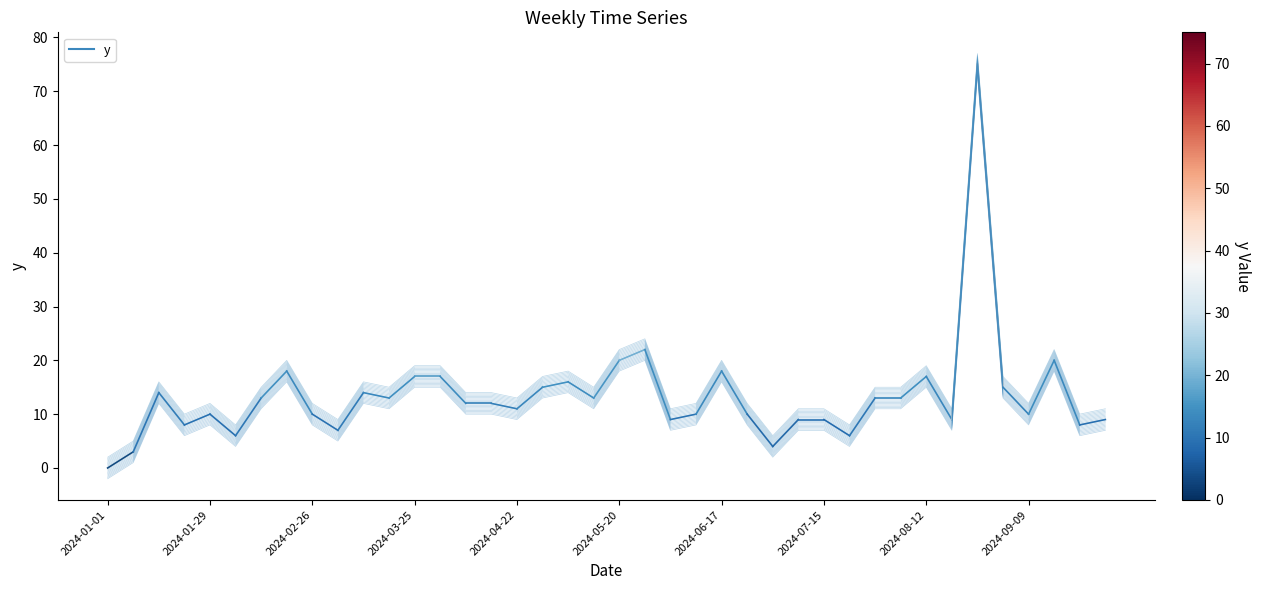

How many data points are less than 12?

19